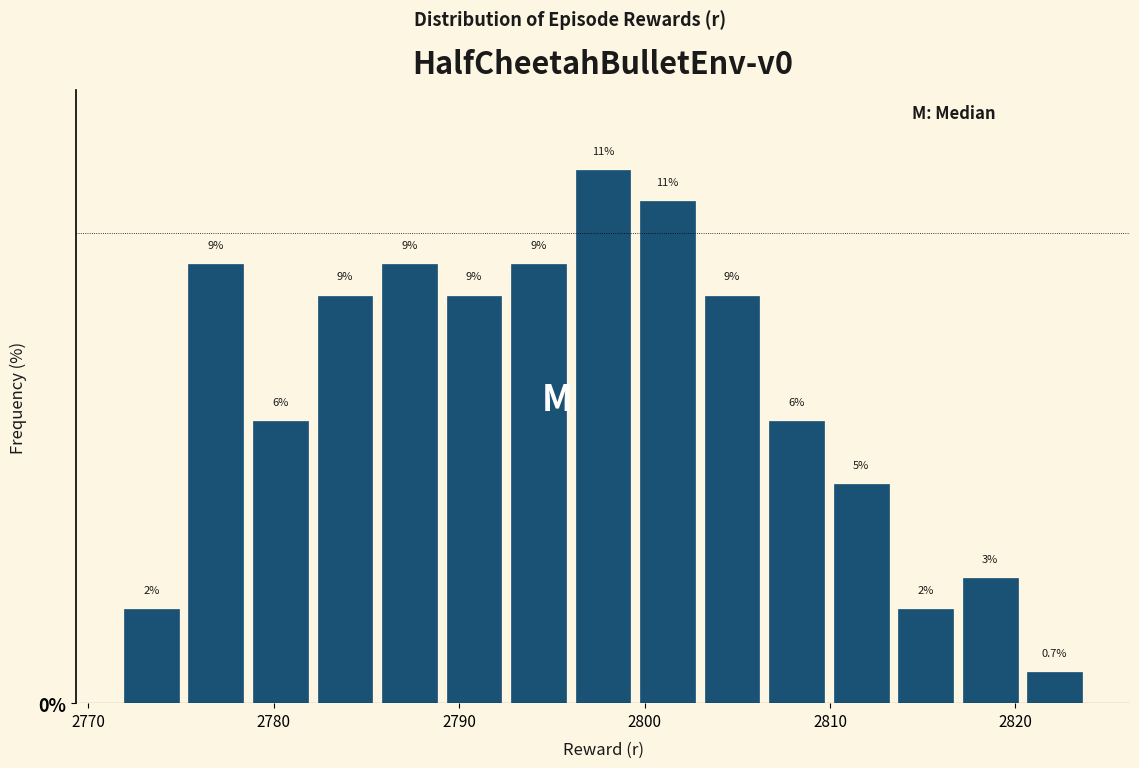

Around what value on the x-axis is the tallest bar? Give the approximate position of its centre, as read against the axis.

2798